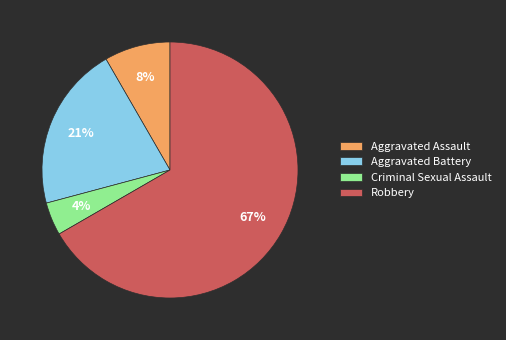

Is there a majority slice in this chart?

Yes